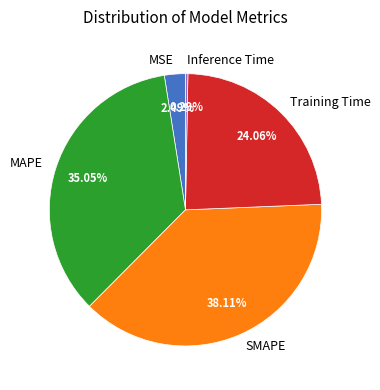

To the nearest percent, what portion does MSE represent?

2%